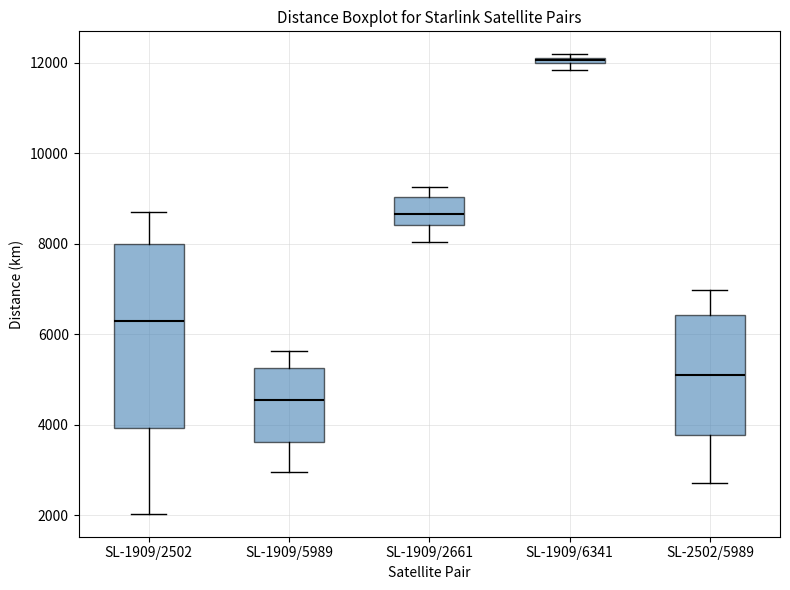

Which box has the lowest median line?

SL-1909/5989